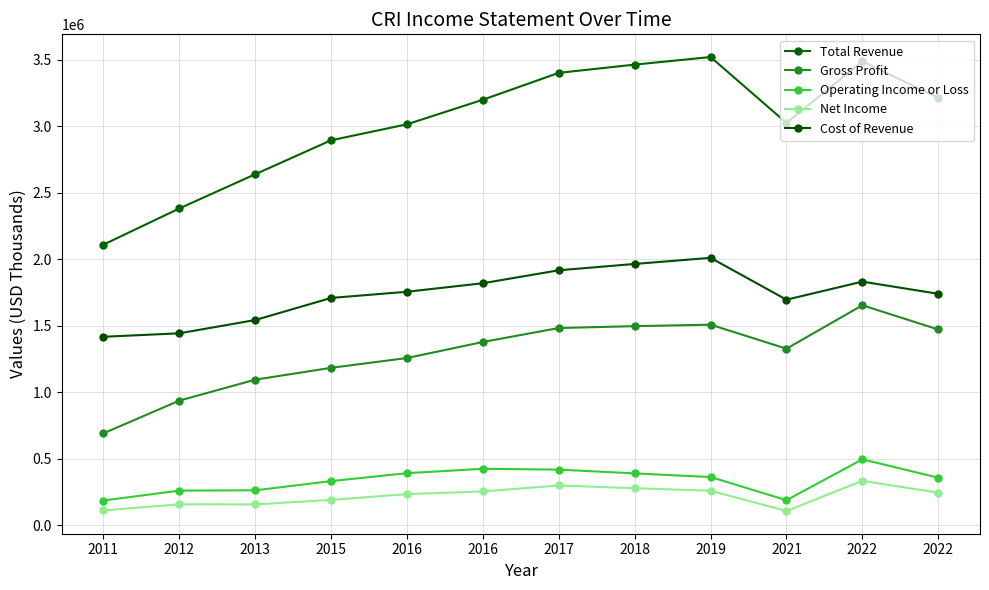

How many data points does each series have?

12